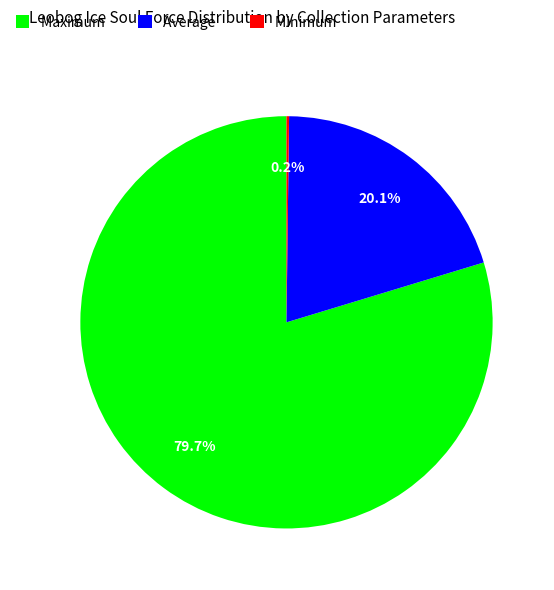

What is the largest slice in the pie chart?

Maximum